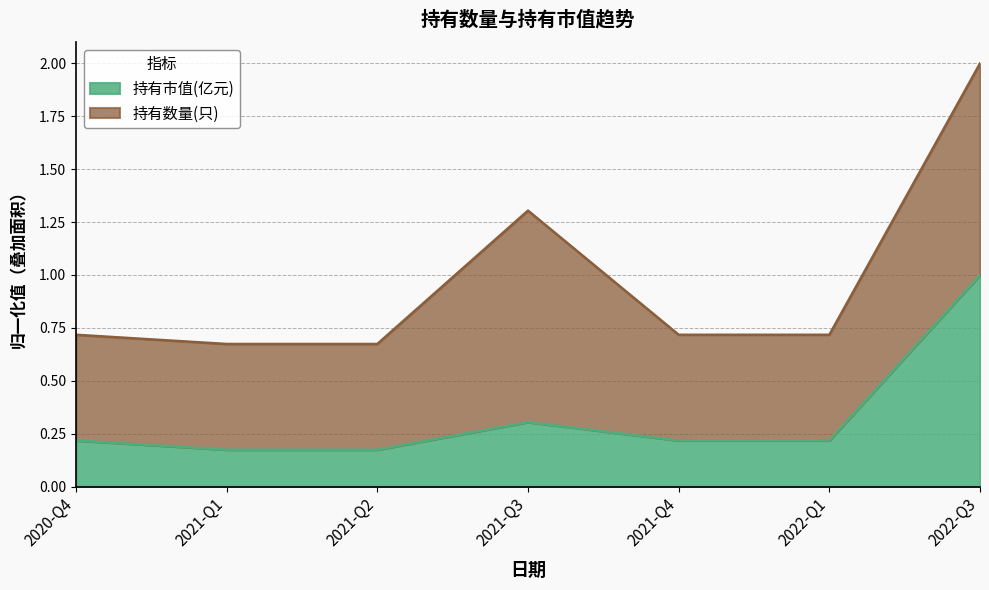

The value at 2021-Q3 is 0.4. True or false?

False